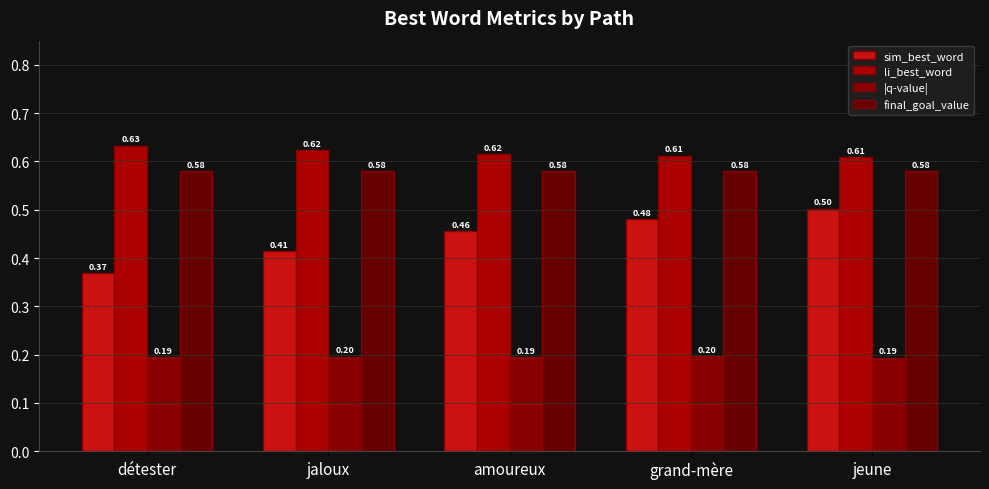

The value of |q-value| at grand-mère is 0.2. True or false?

True